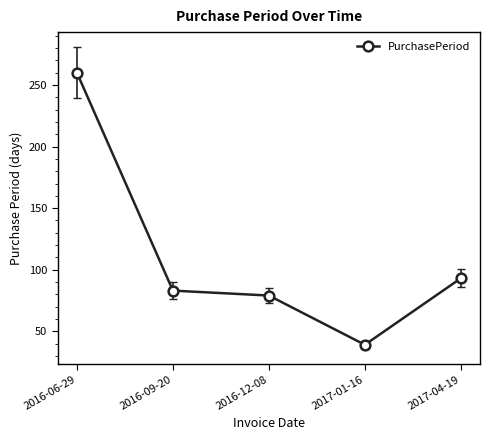

Reading right to left, extract all data points from this chart.

93	39	79	83	260